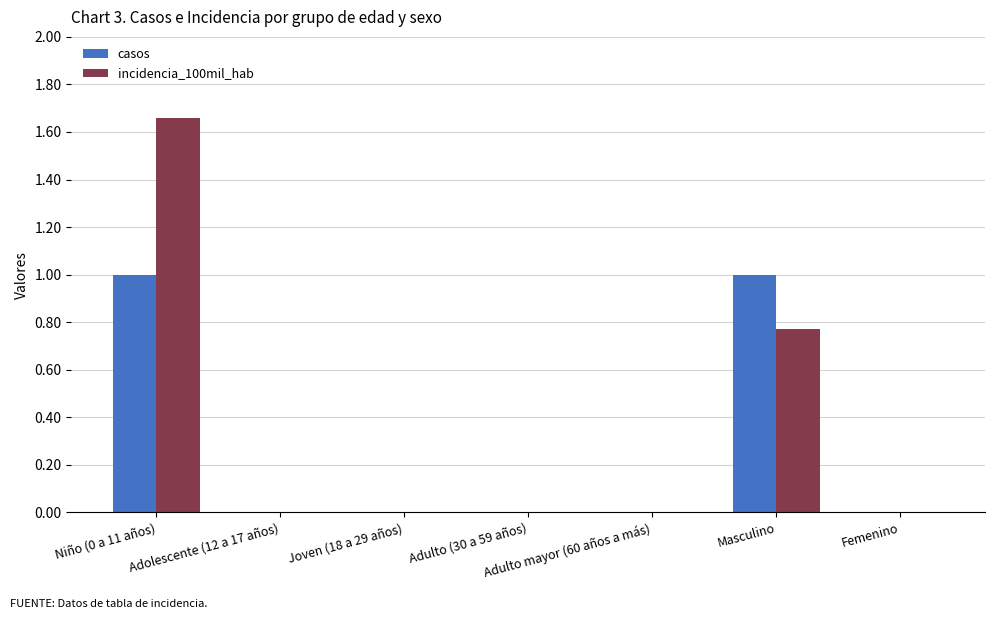

Count the number of data series in this chart.

2